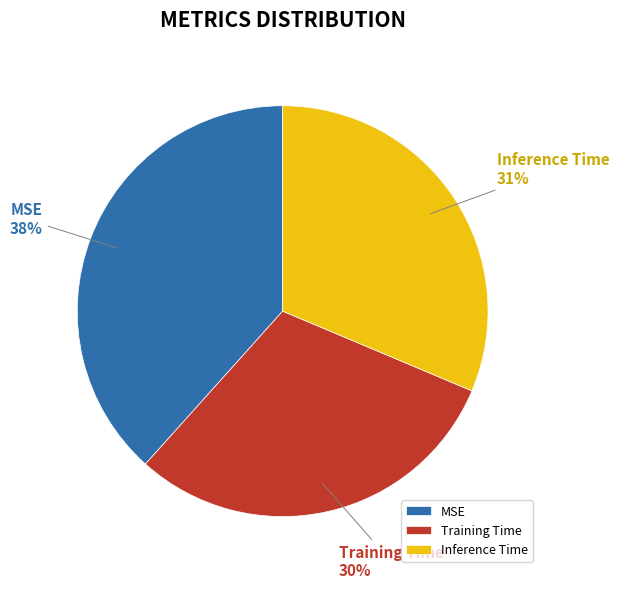

Rank the categories by value from lowest to highest.

Training Time, Inference Time, MSE